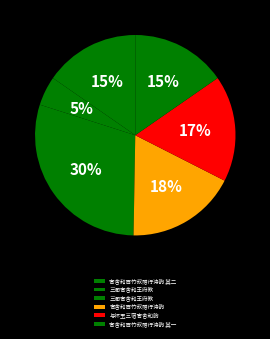

How many slices are in this pie chart?

6